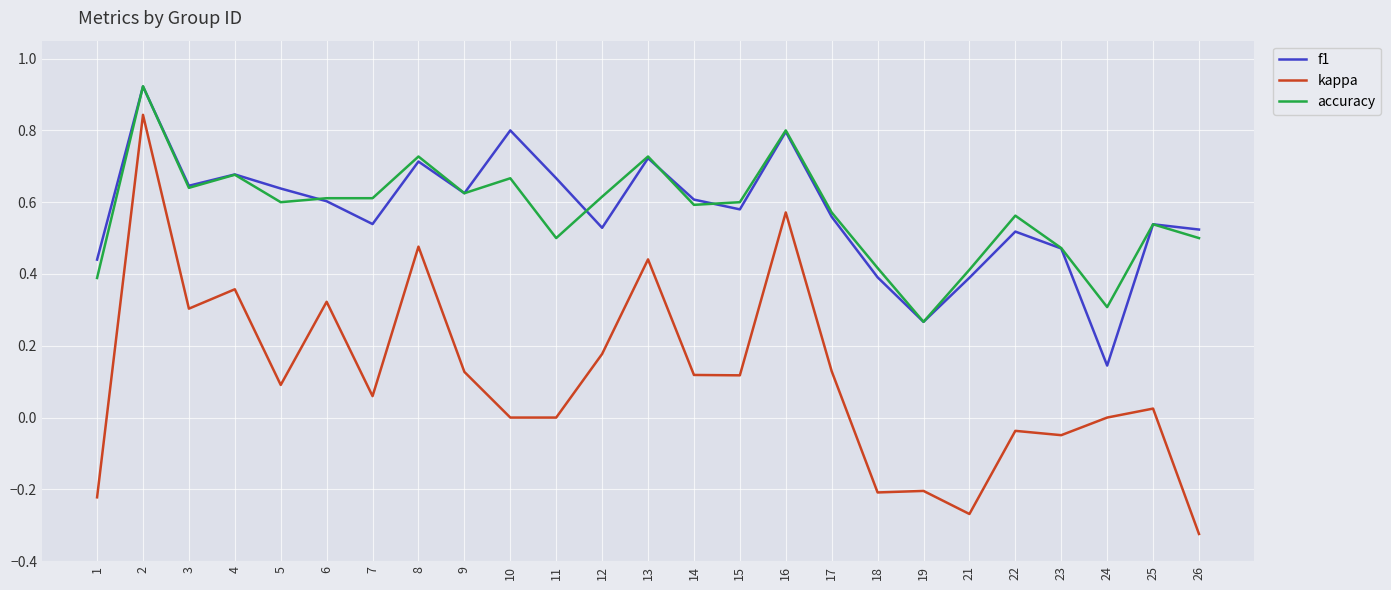

How many lines are shown in the chart?

3